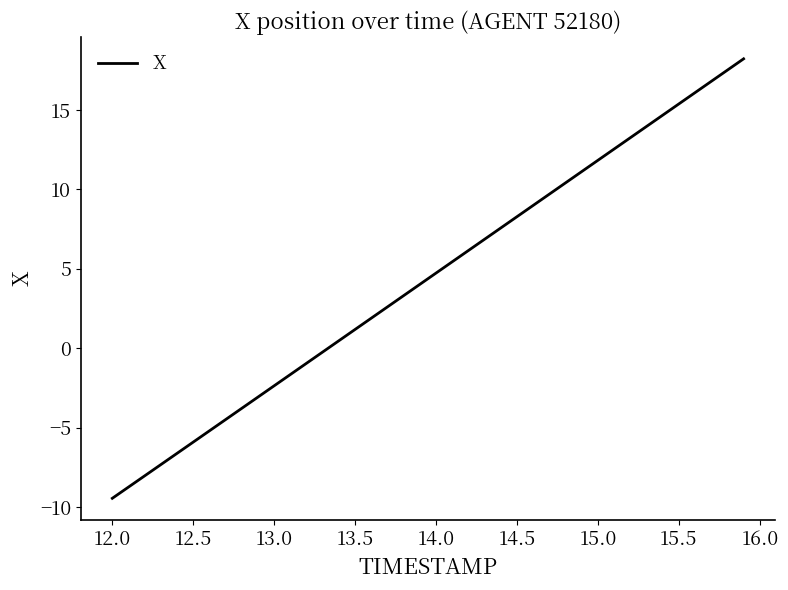

What is the minimum value shown in the chart?

-9.4